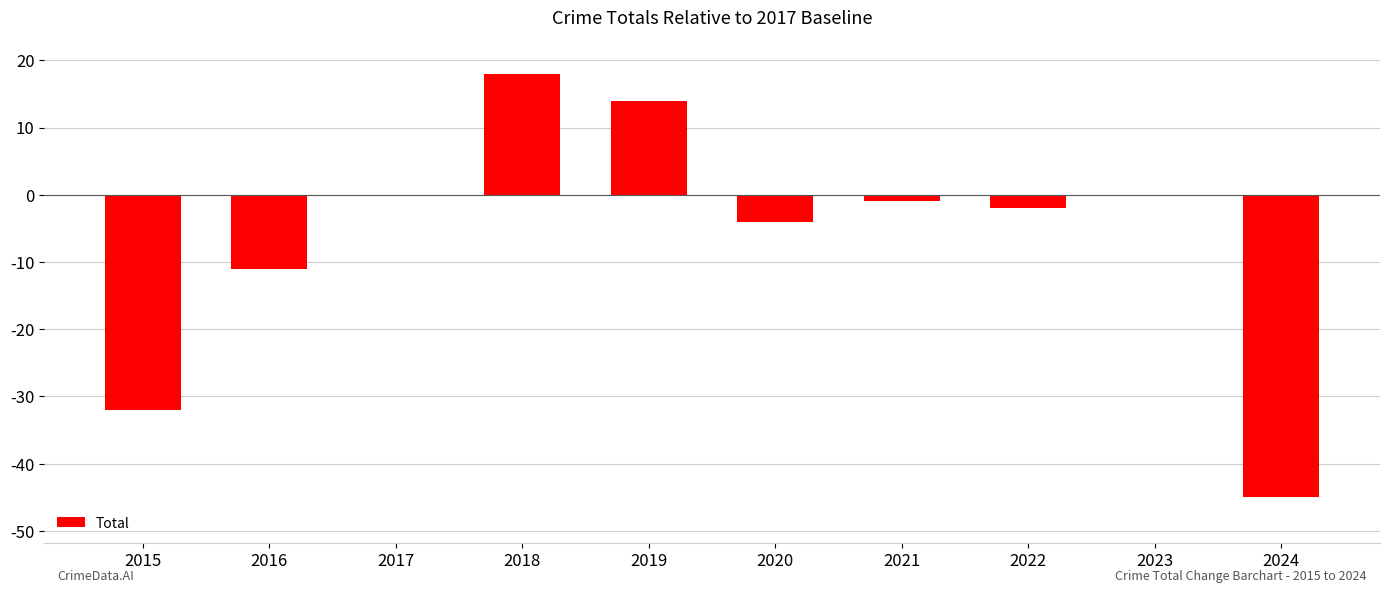

Reading left to right, extract all data points from this chart.

2015=-32	2016=-11	2017=0	2018=18	2019=14	2020=-4	2021=-1	2022=-2	2023=0	2024=-45